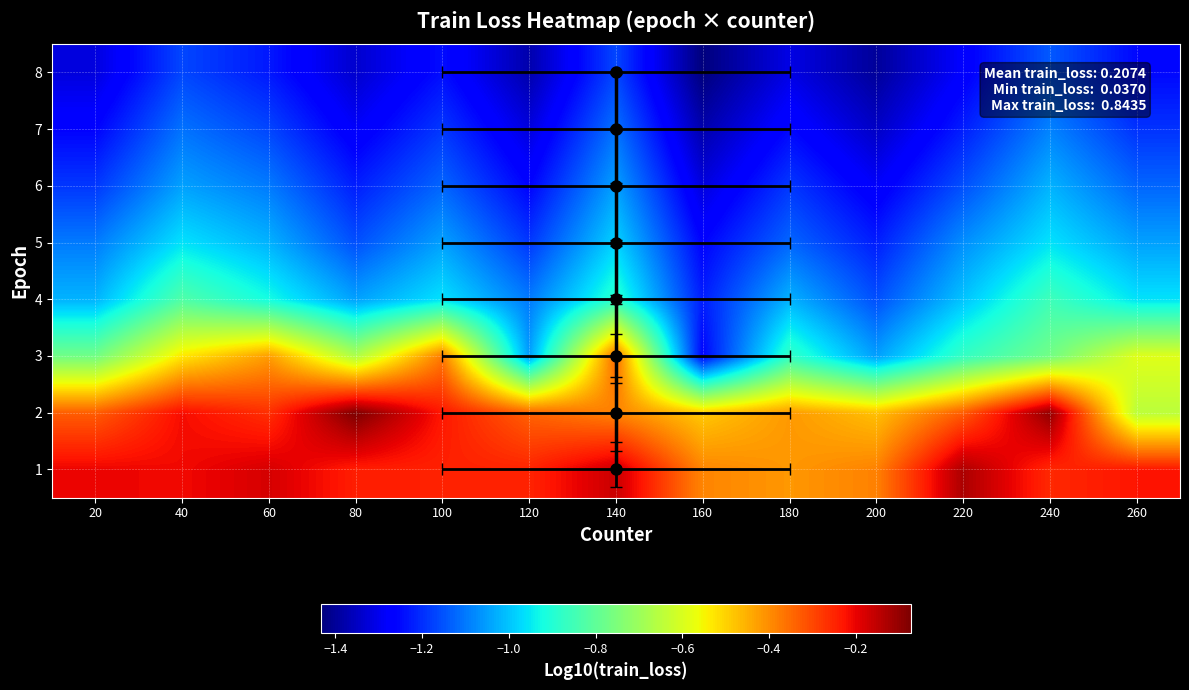

The value of 8 at 220 is -1.2. True or false?

True